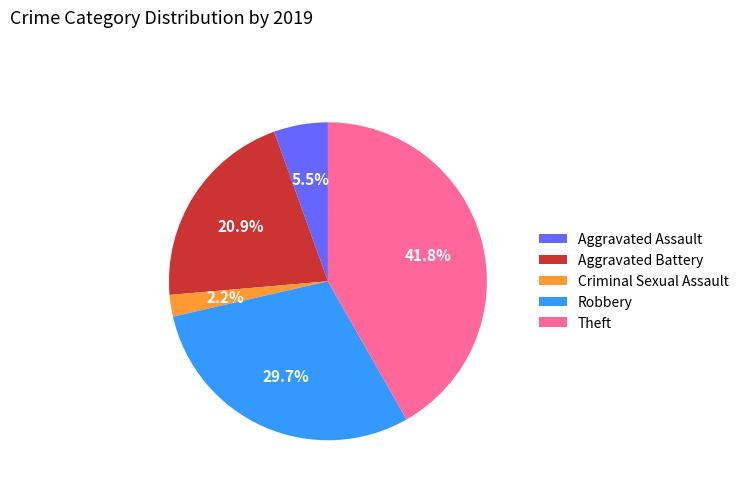

How many slices are in this pie chart?

5